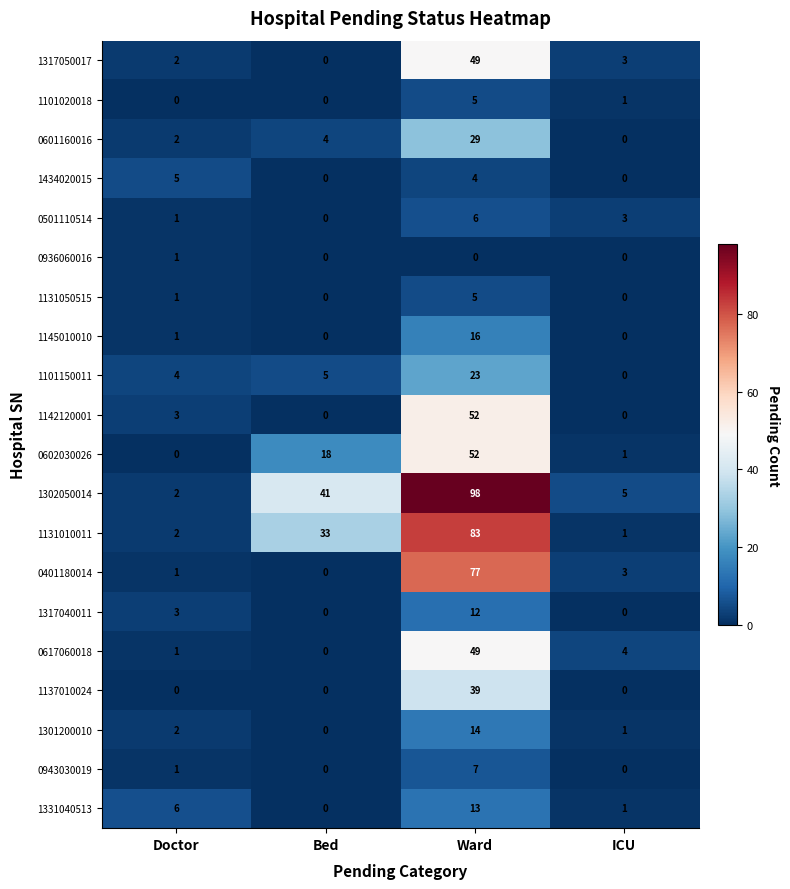

Which category has the lowest value in the 1302050014 series?

Doctor